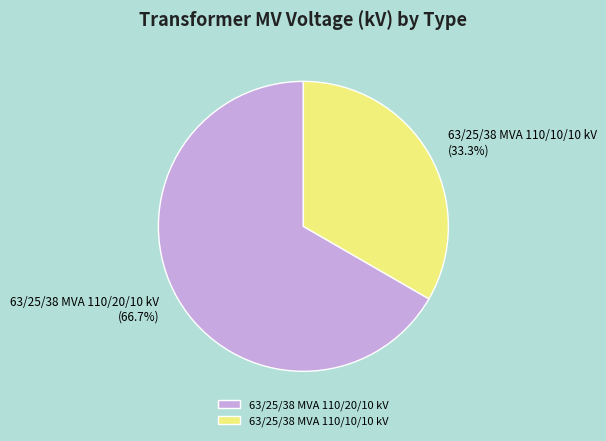

Rank the categories by value from lowest to highest.

63/25/38 MVA 110/10/10 kV, 63/25/38 MVA 110/20/10 kV